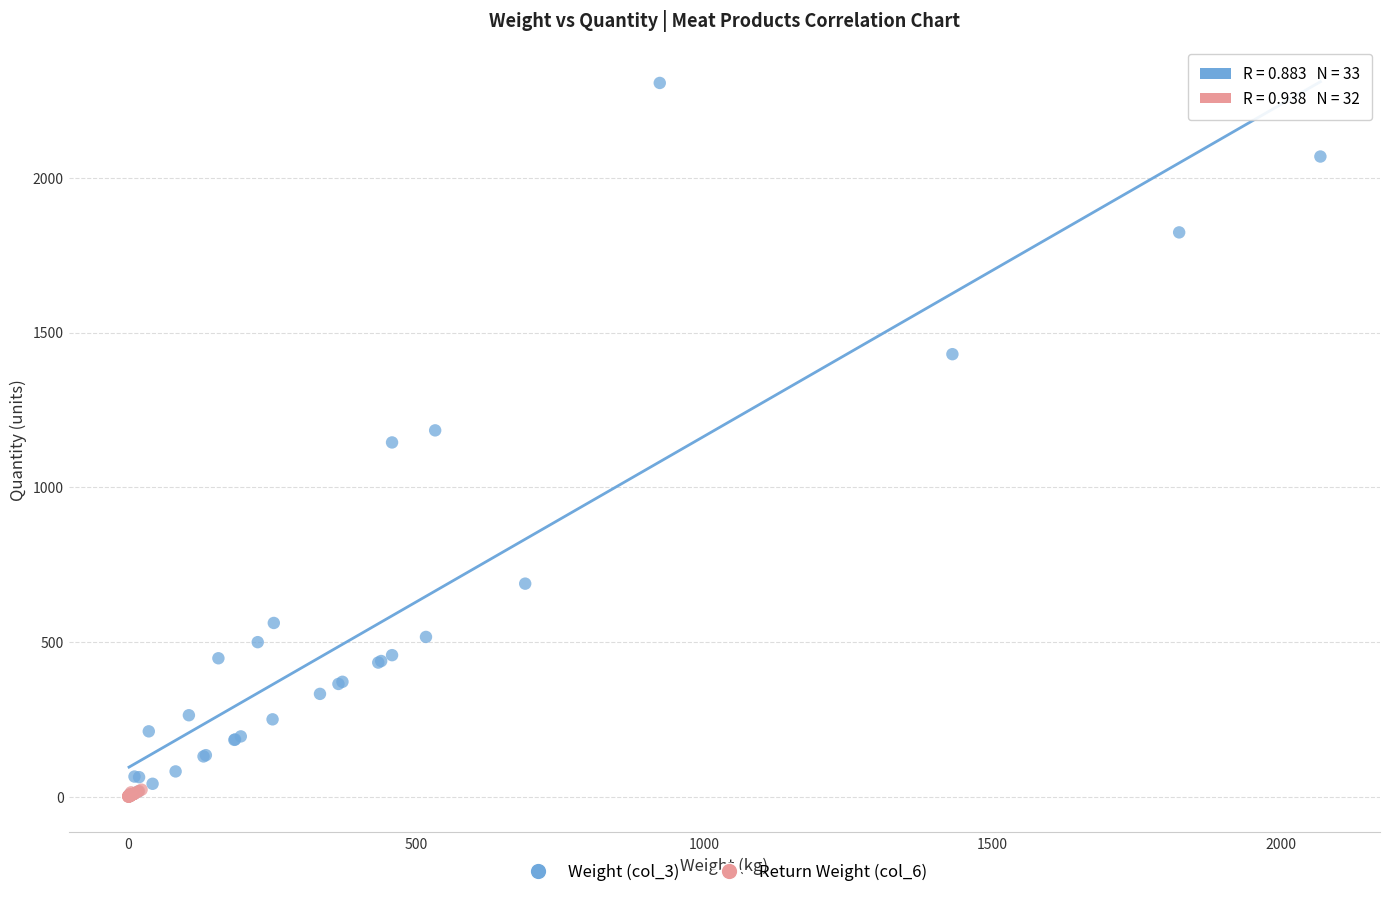

Which series has the widest spread of Y values?

Weight (col_3)